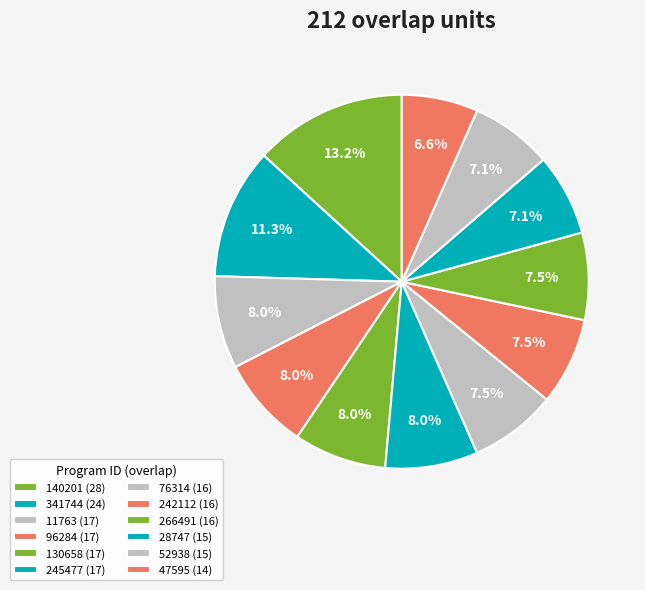

How many segments does this pie chart have?

12